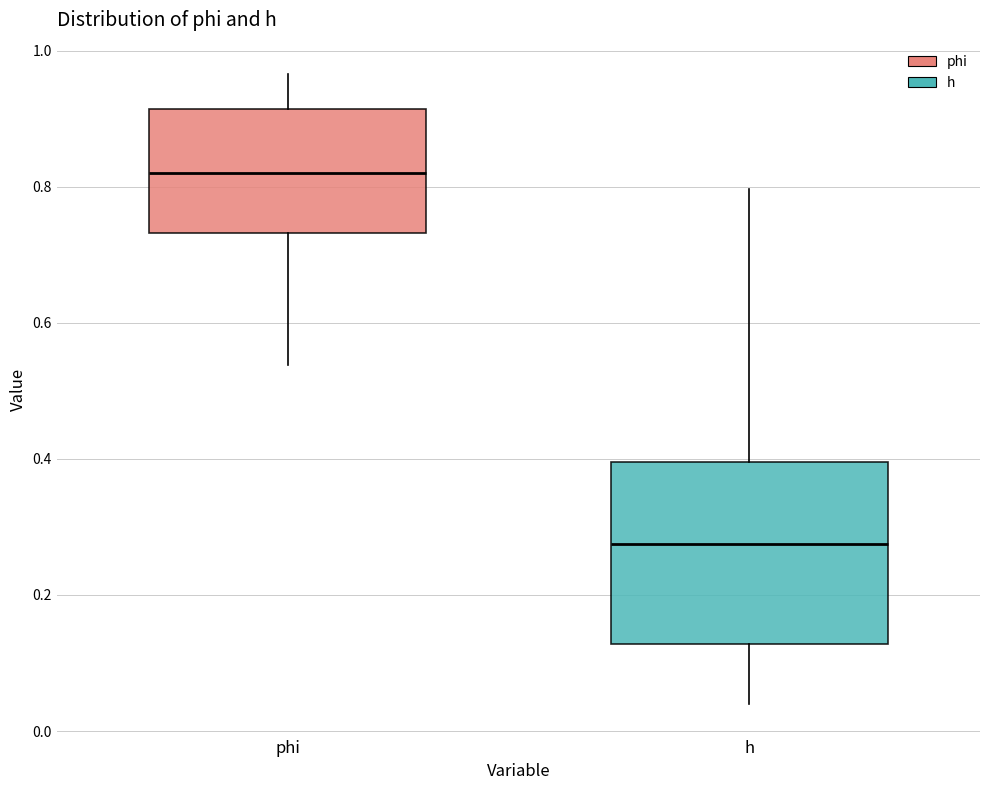

Which box has the highest median line?

phi